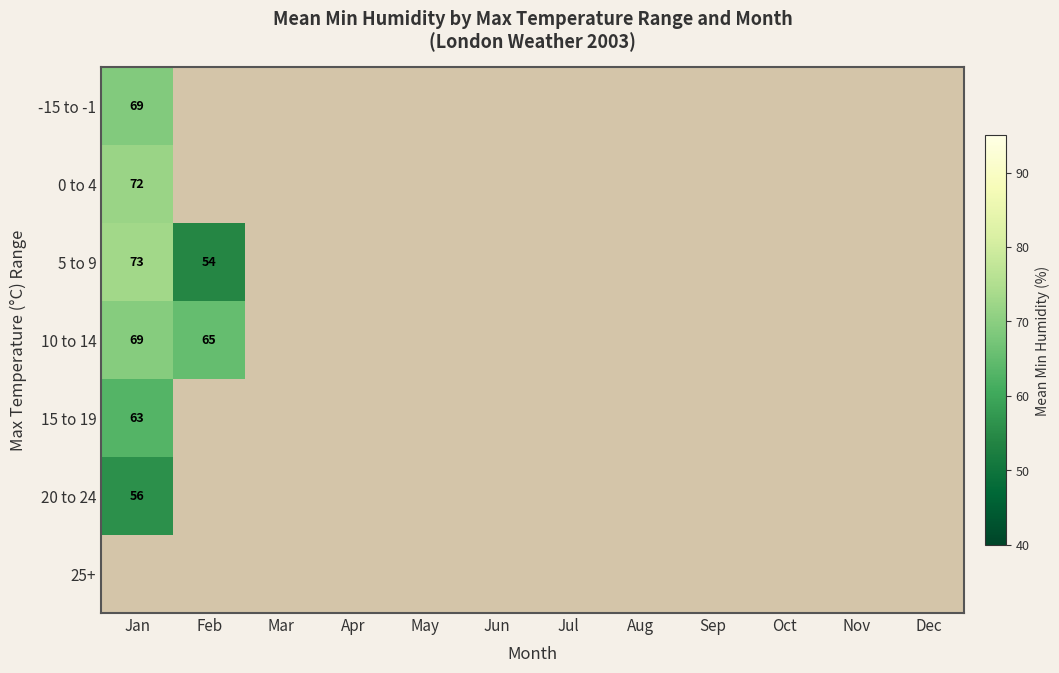

How many series are shown in this chart?

7